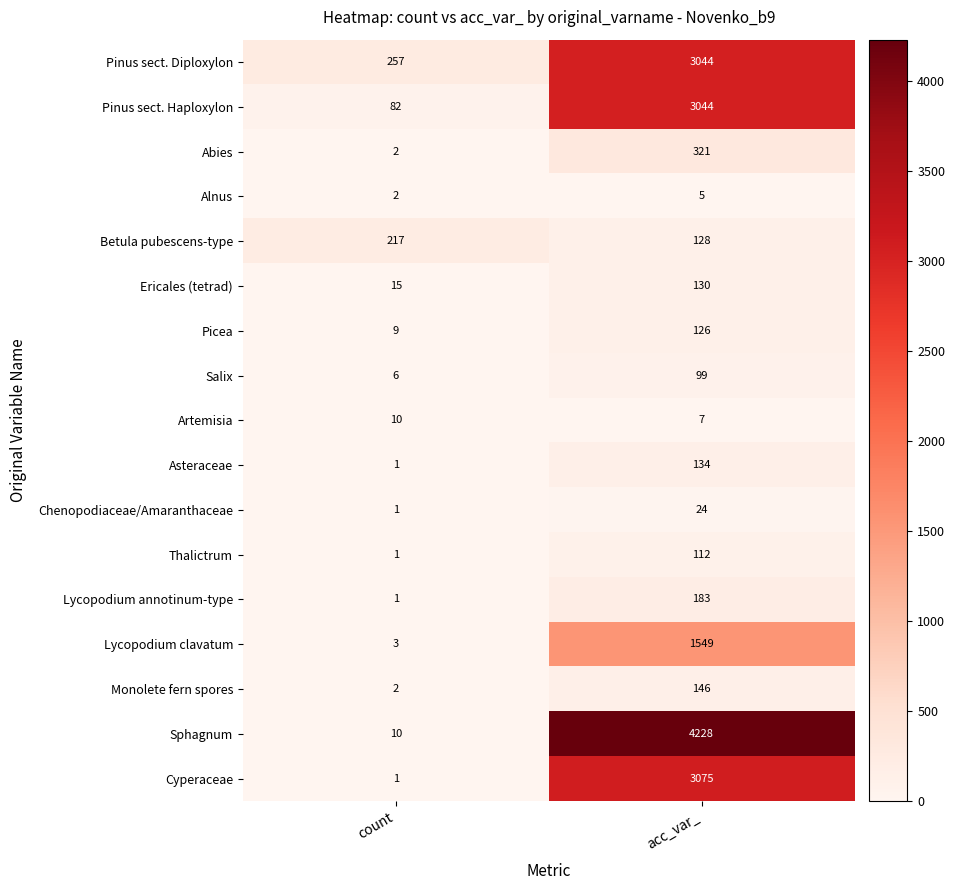

What is the highest value of the Alnus series?

5